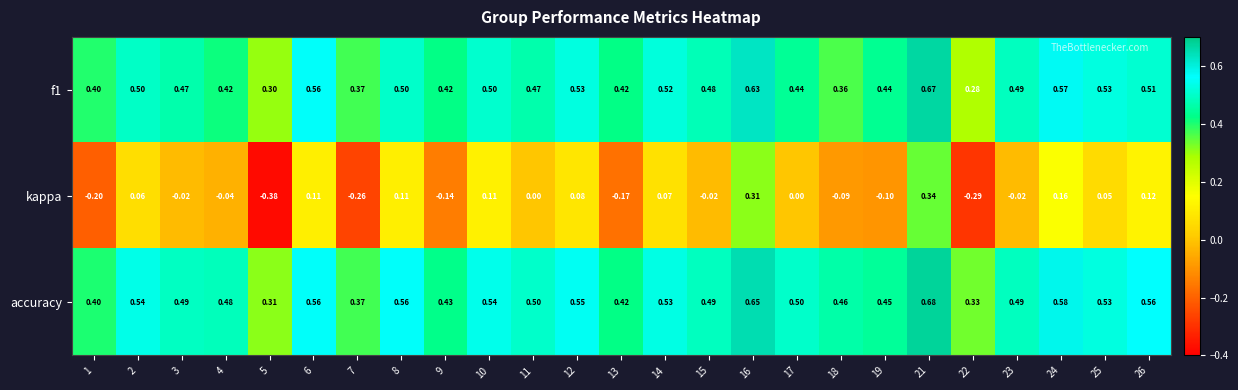

Which series has the largest total across all categories?

accuracy